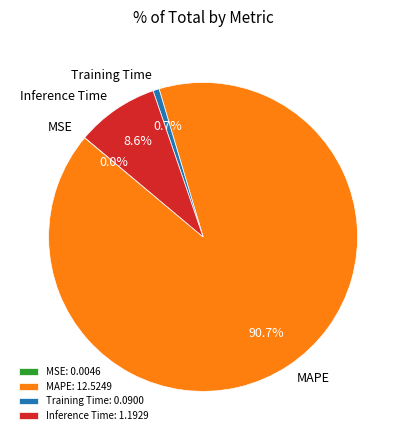

Do MAPE and Training Time together represent more than half of the pie?

Yes